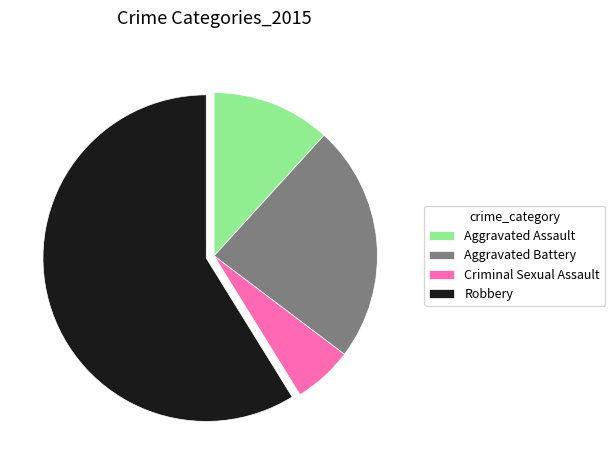

How many slices are in this pie chart?

4